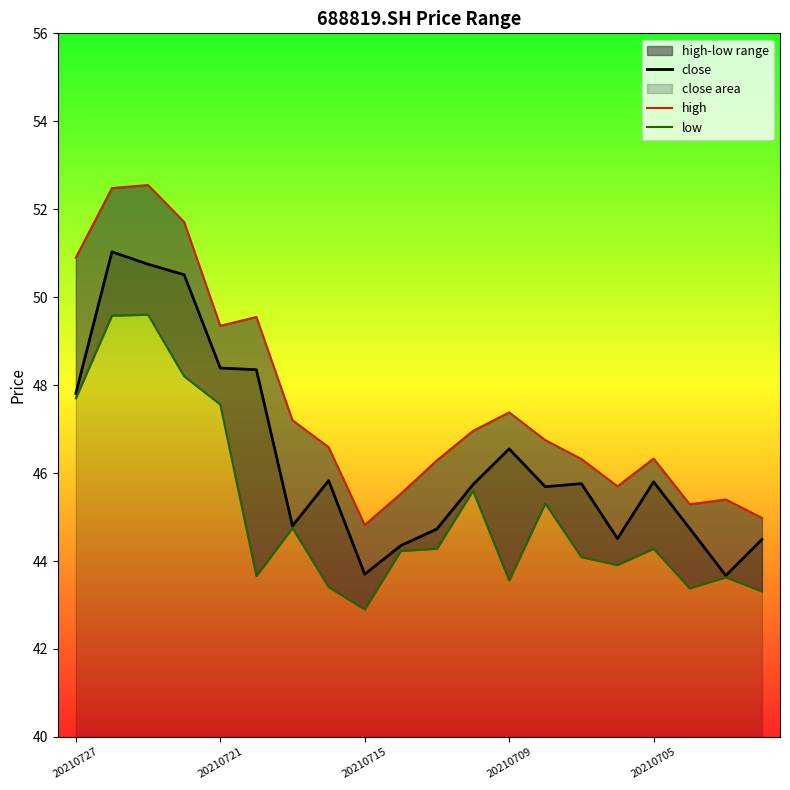

Is it true that close equals 63.3 at 20210705?

False